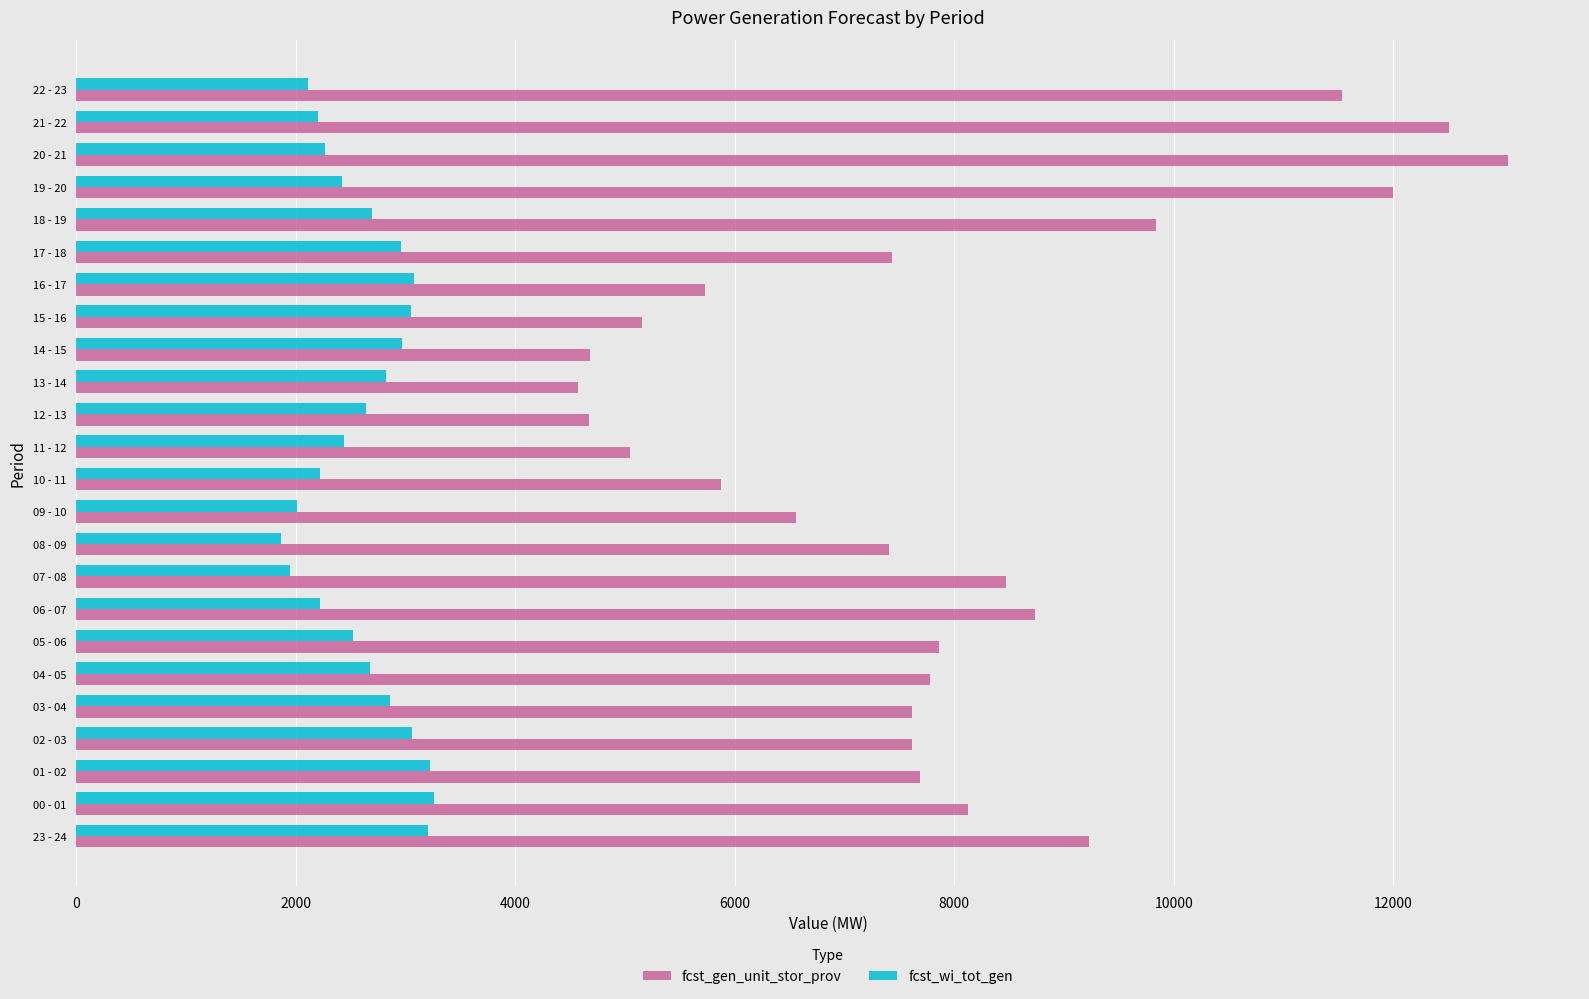

What is the spread (max minus min) of values at 12 - 13?

2024